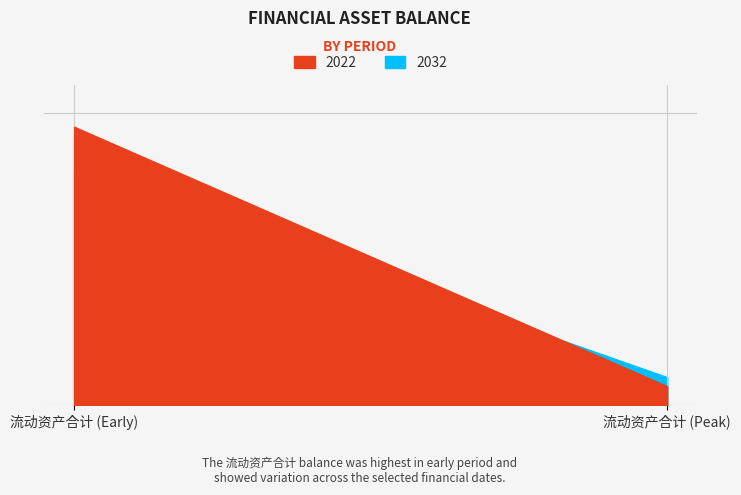

Is it true that 2022 equals 379714 at 2015-12-31?

True